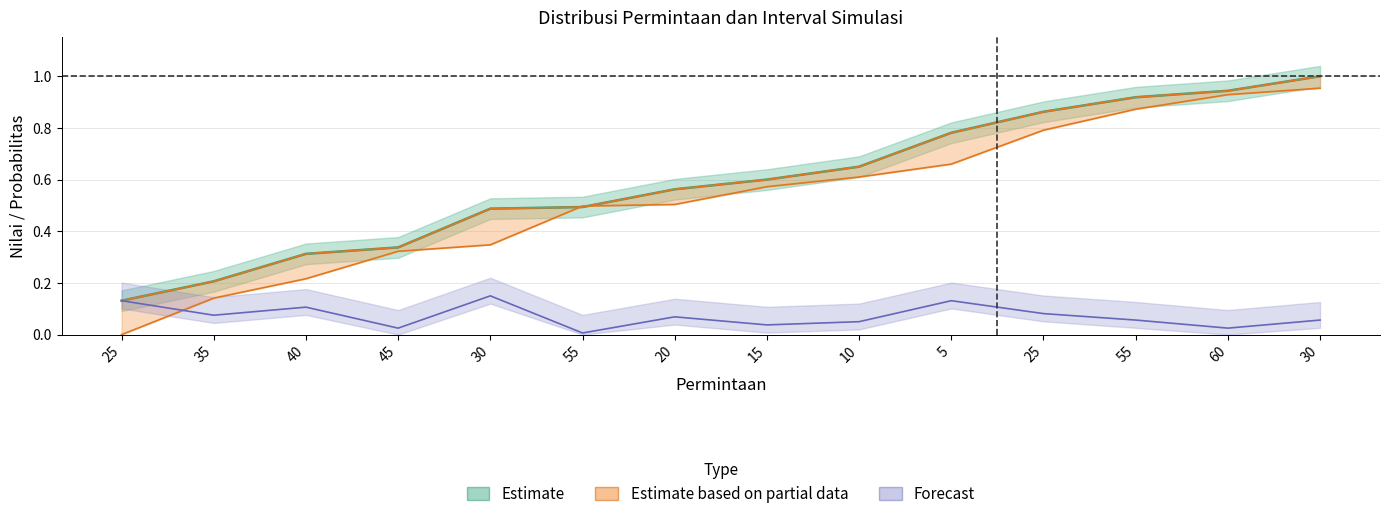

True or false: Probabilitas Kumulatif and Batas Atas Interval cross at least once.

False